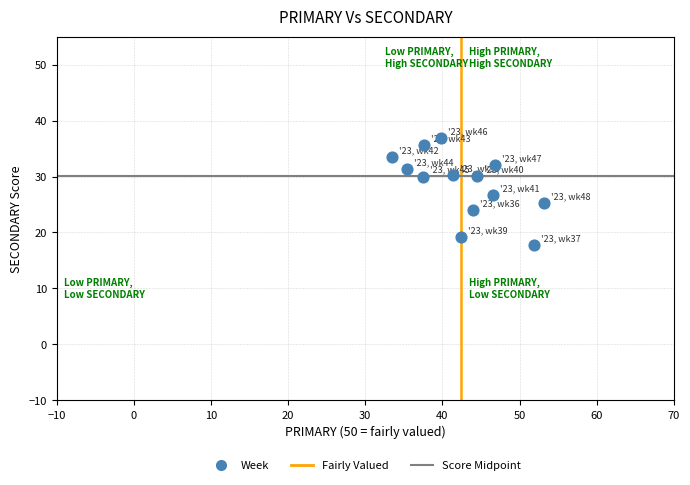

What is the range of Y values (max minus min)?

19.2